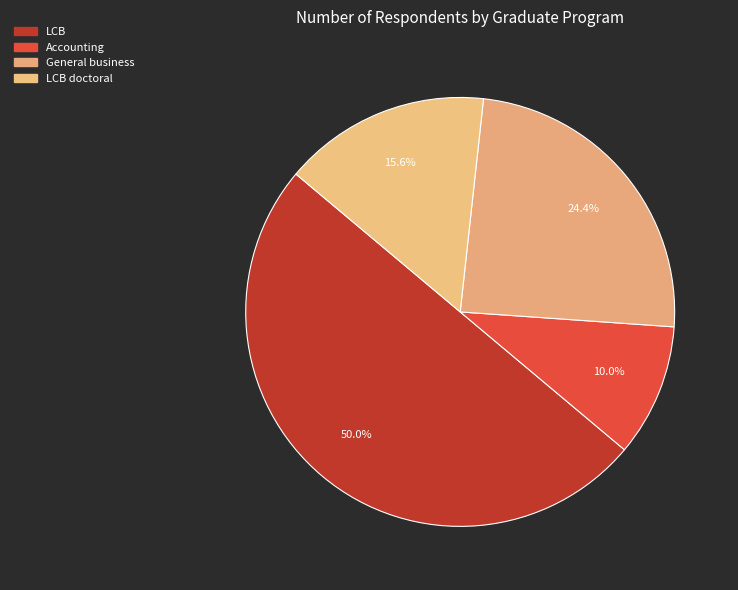

What is the ratio of the value at Accounting to the value at LCB?

0.2